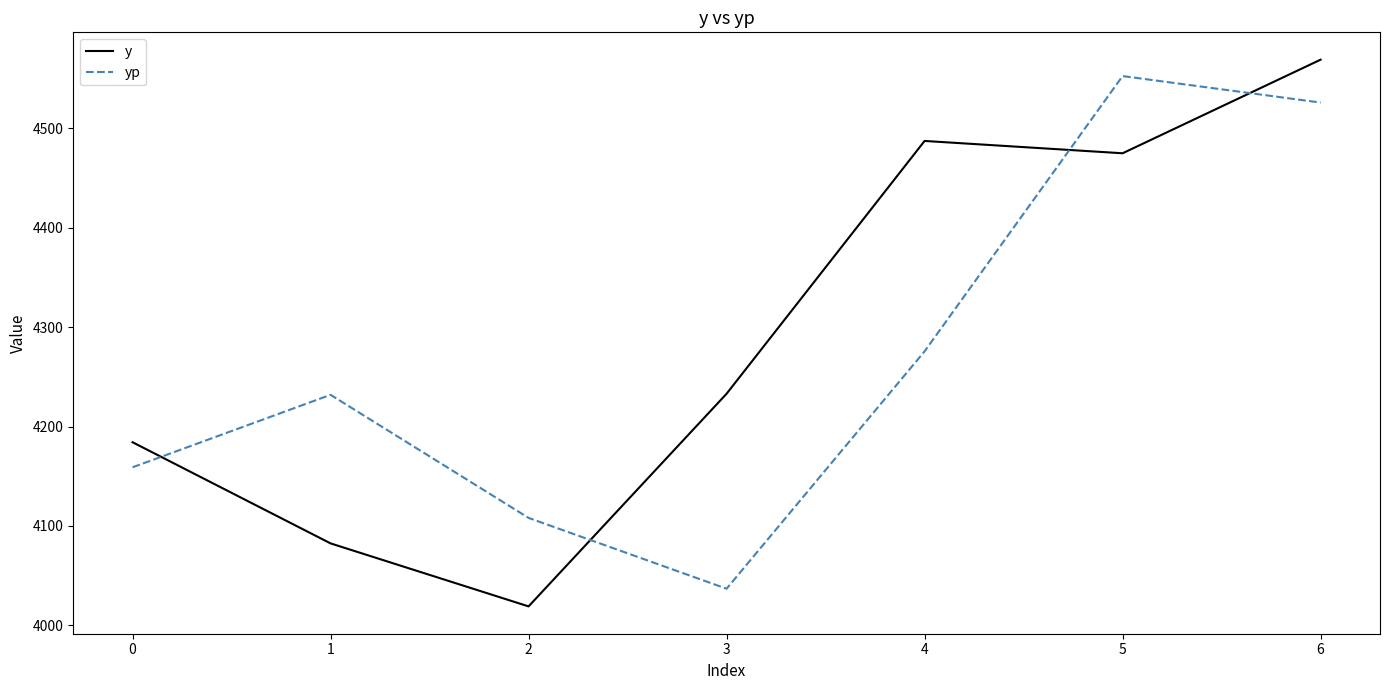

Which series has the largest range (max minus min)?

y